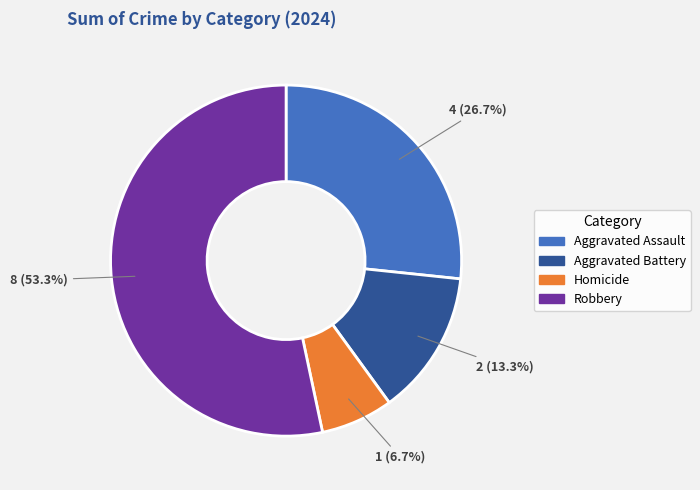

To the nearest percent, what percentage of the pie is Aggravated Assault?

27%